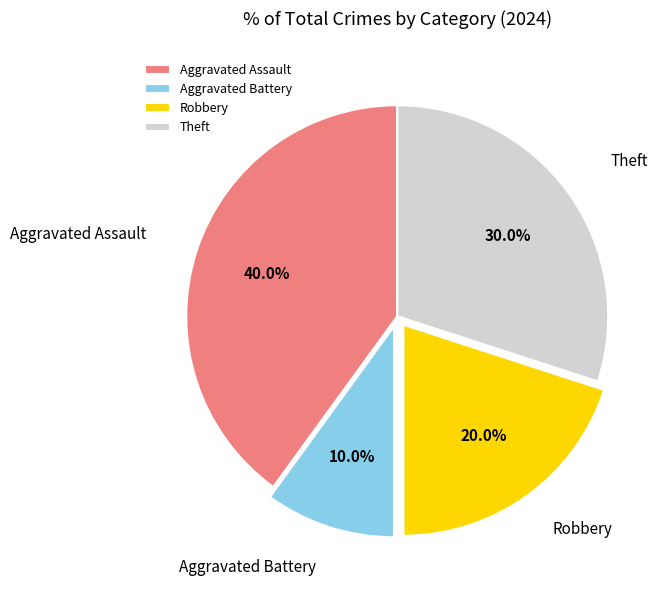

To the nearest percent, what percentage of the pie is Aggravated Battery?

10%